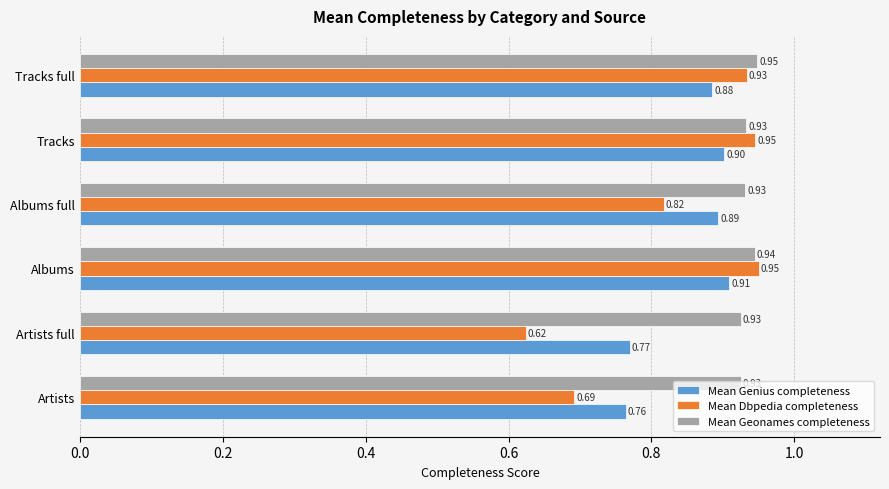

Which label corresponds to the smallest value in the chart?

Artists full